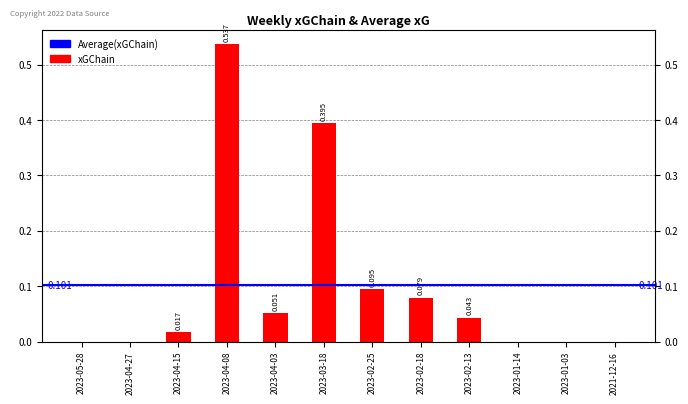

What is the greatest value displayed?

0.5